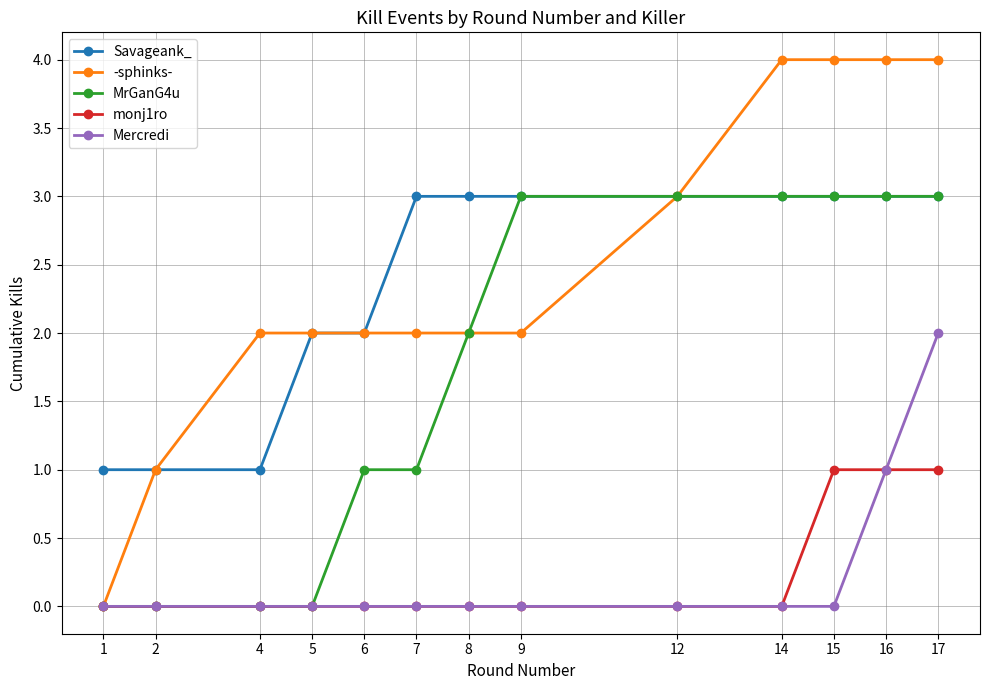

Reading left to right, extract all data points from this chart.

Savageank_: 1	1	1	2	2	3	3	3	3	3	3	3	3
-sphinks-: 0	1	2	2	2	2	2	2	3	4	4	4	4
MrGanG4u: 0	0	0	0	1	1	2	3	3	3	3	3	3
monj1ro: 0	0	0	0	0	0	0	0	0	0	1	1	1
Mercredi: 0	0	0	0	0	0	0	0	0	0	0	1	2